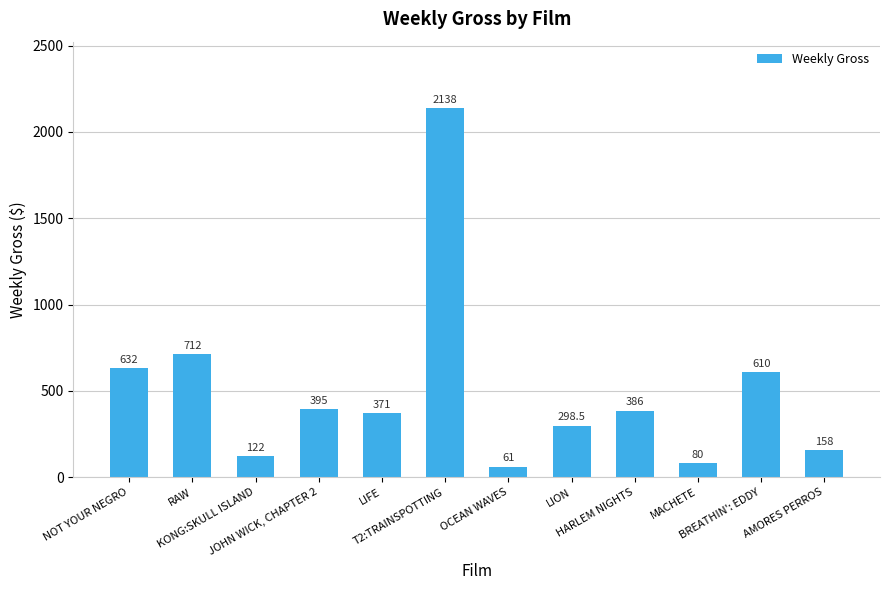

What is the ratio of the value at RAW to the value at T2:TRAINSPOTTING?

0.3